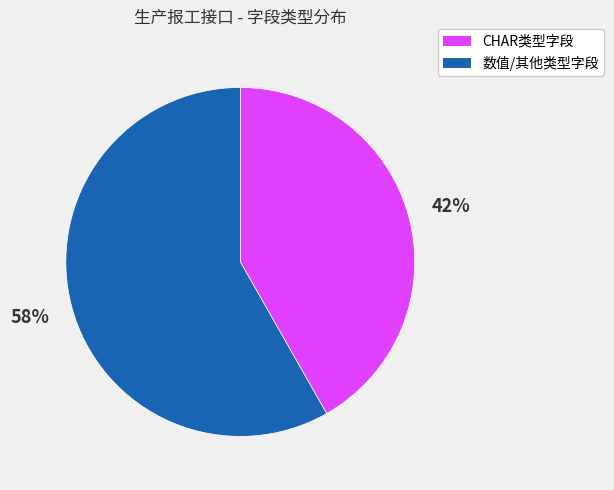

Is there any slice that represents more than half of the pie?

Yes